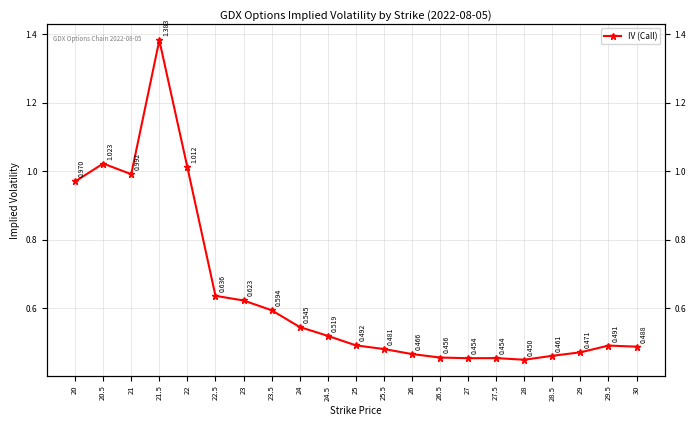

Is it true that the value at 21.5 is 0.4?

False